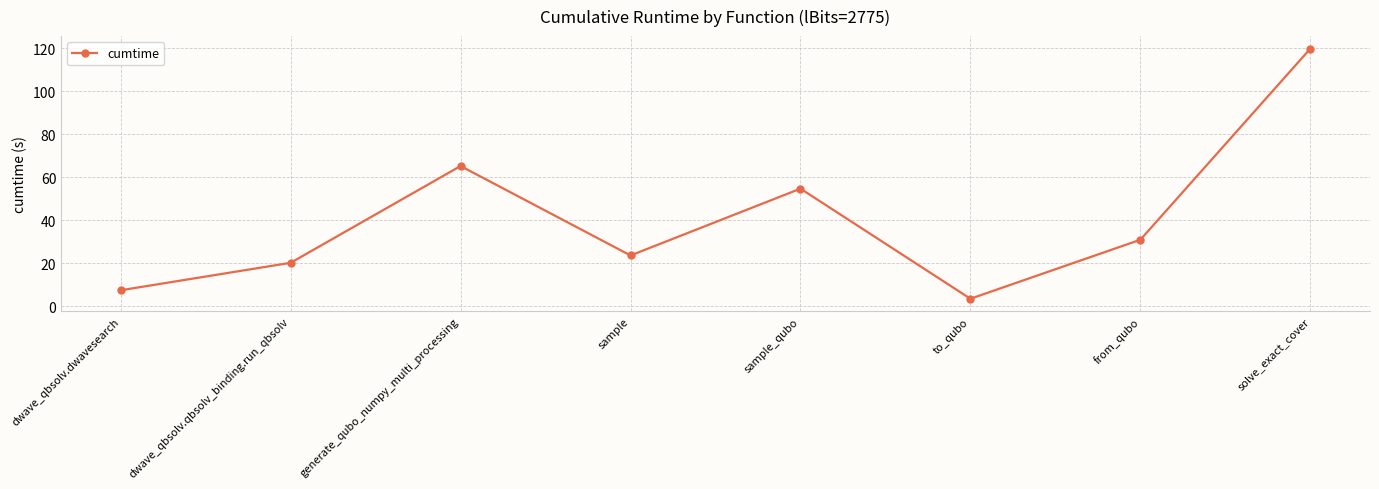

List the labels in order of value, largest first.

solve_exact_cover, generate_qubo_numpy_multi_processing, sample_qubo, from_qubo, sample, dwave_qbsolv.qbsolv_binding.run_qbsolv, dwave_qbsolv.dwavesearch, to_qubo